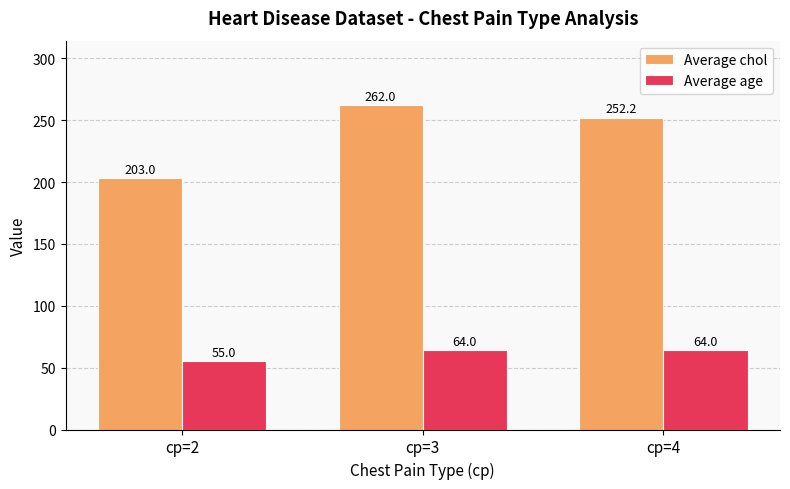

Rank the series at cp=2 from highest to lowest value.

Average chol, Average age